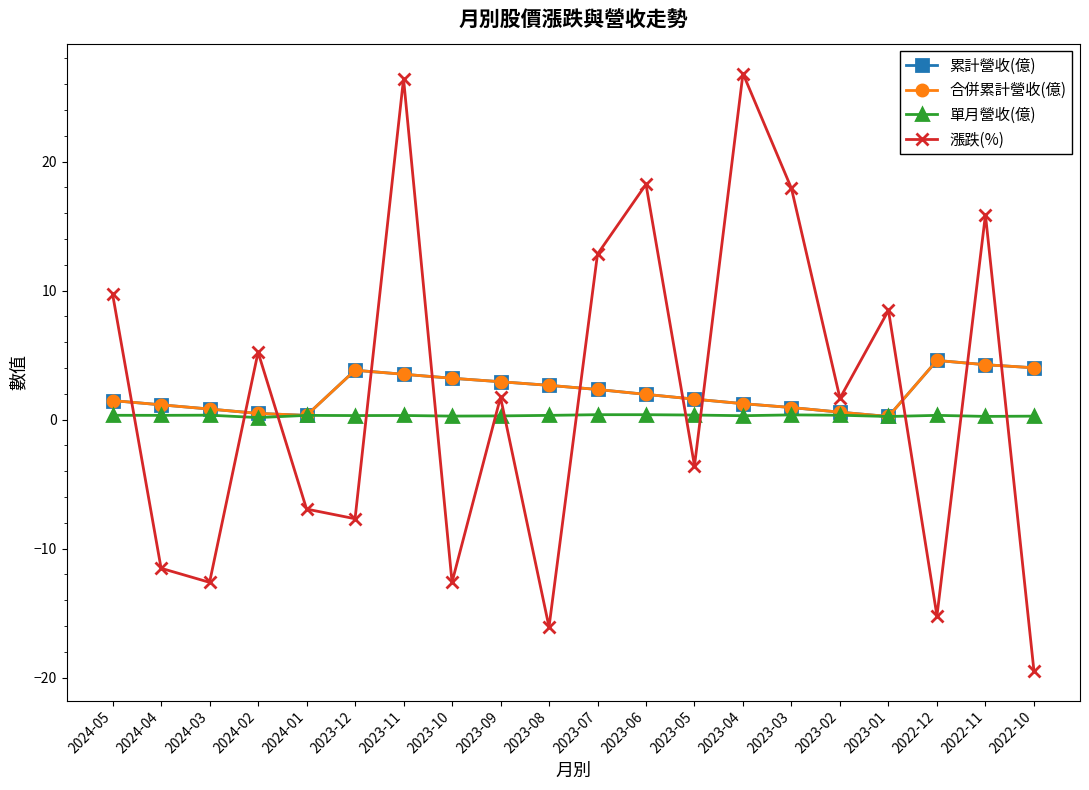

Reading right to left, extract all data points from this chart.

累計營收(億): 4.0	4.2	4.6	0.2	0.6	0.9	1.2	1.6	1.9	2.3	2.6	2.9	3.2	3.5	3.8	0.3	0.5	0.8	1.1	1.5
合併累計營收(億): 4.0	4.2	4.6	0.2	0.6	0.9	1.2	1.6	1.9	2.3	2.6	2.9	3.2	3.5	3.8	0.3	0.5	0.8	1.1	1.5
單月營收(億): 0.3	0.2	0.3	0.2	0.3	0.4	0.3	0.3	0.4	0.4	0.3	0.3	0.3	0.3	0.3	0.3	0.2	0.3	0.3	0.3
漲跌(%): -19.5	15.9	-15.2	8.5	1.6	17.9	26.8	-3.6	18.2	12.8	-16.1	1.7	-12.6	26.4	-7.7	-6.9	5.2	-12.6	-11.5	9.7